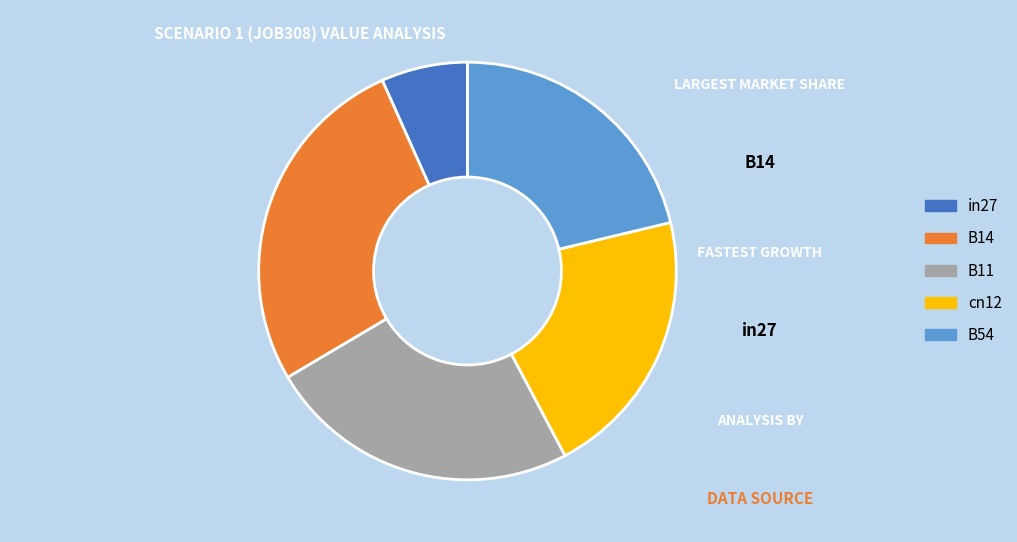

True or false: B54 accounts for 21% of the total.

True